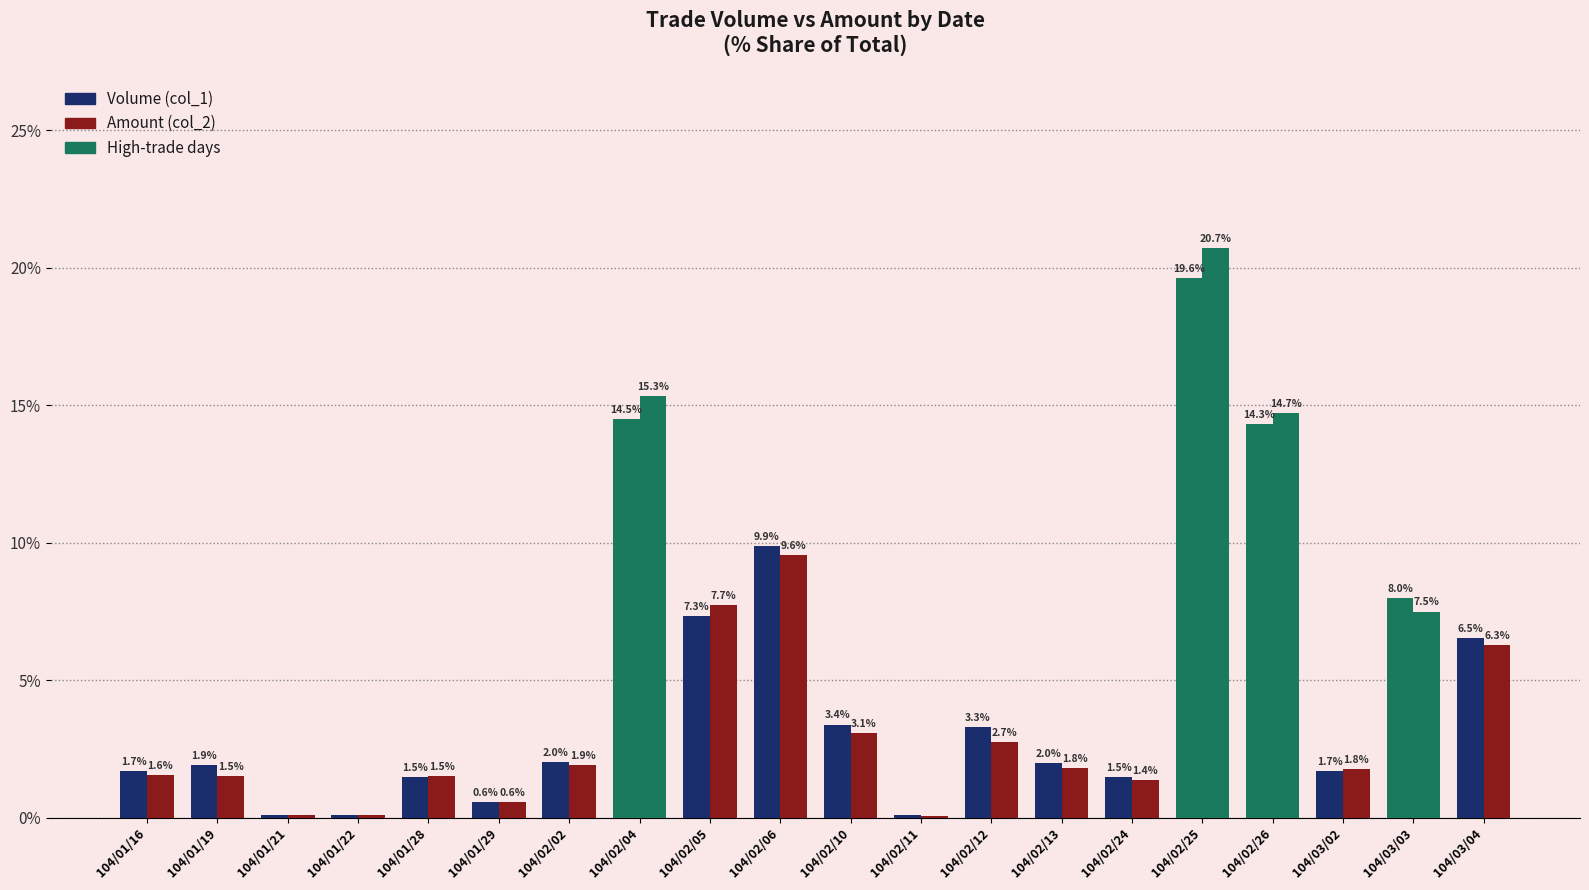

How many groups of bars are there?

20